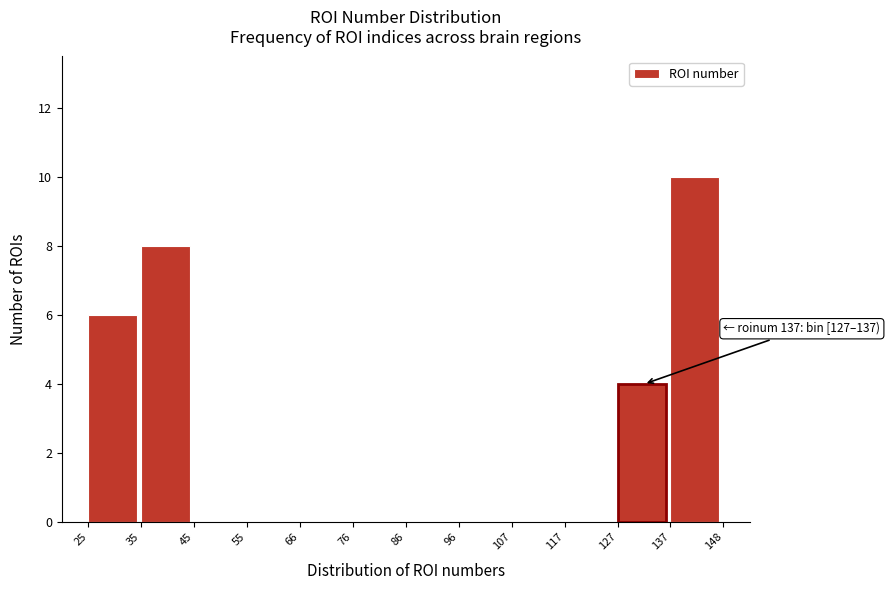

Over which range of the x-axis is the bar tallest?

137 to 148